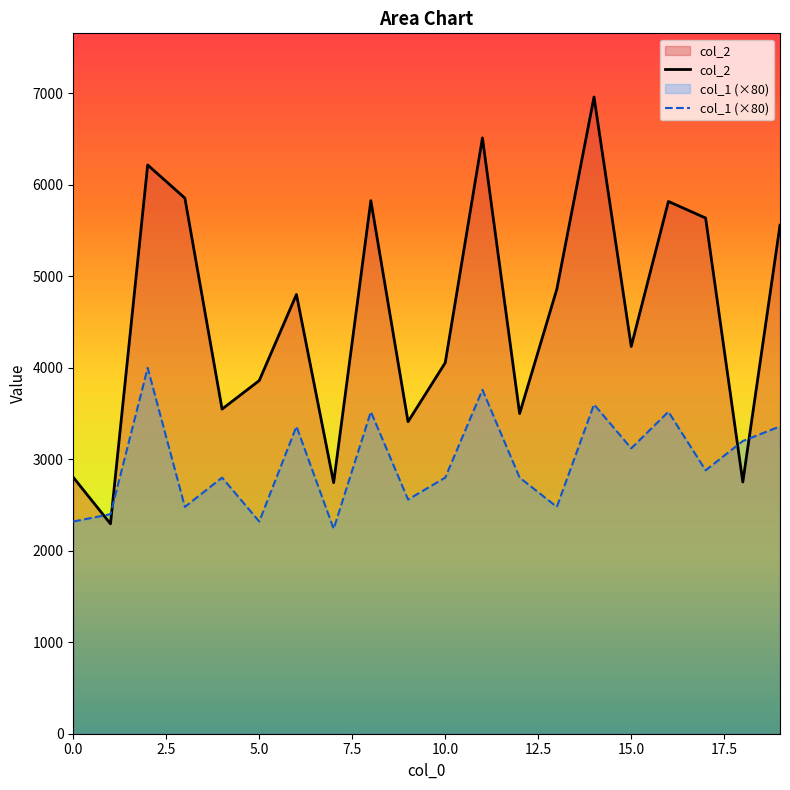

What is the label of the 12th point from the left?

11